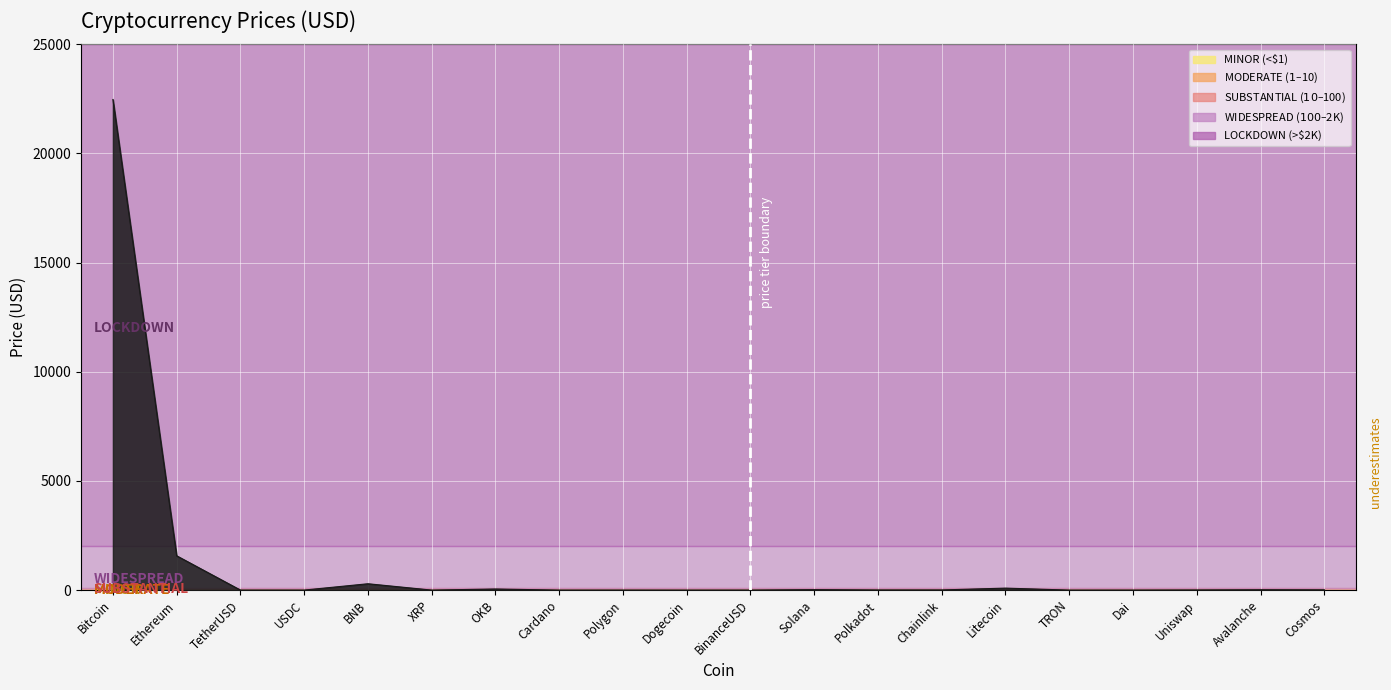

What is the difference between the maximum and minimum values?

22471.6